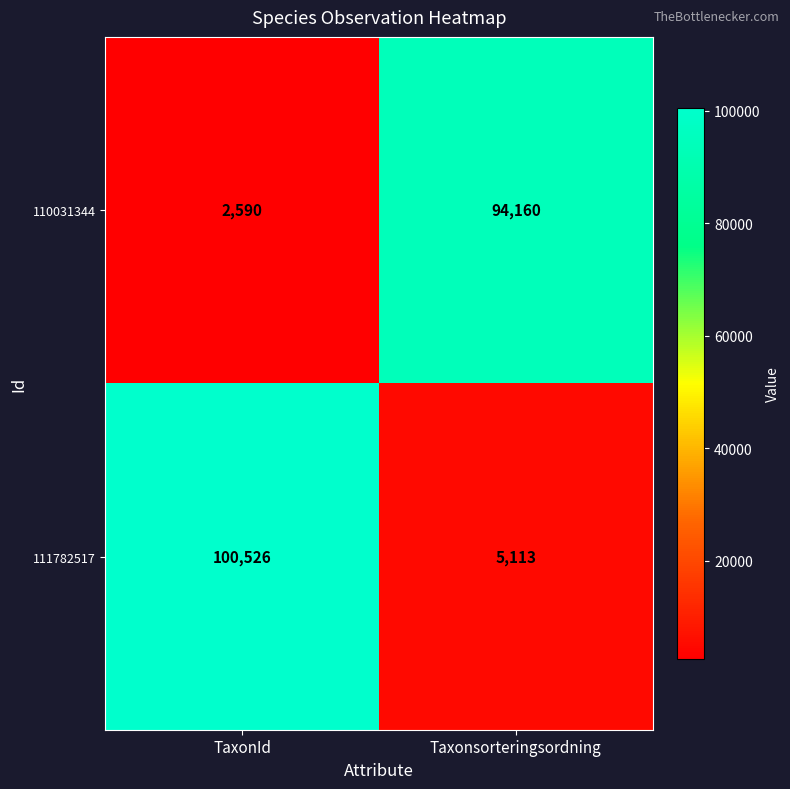

Which series has the largest range (max minus min)?

111782517